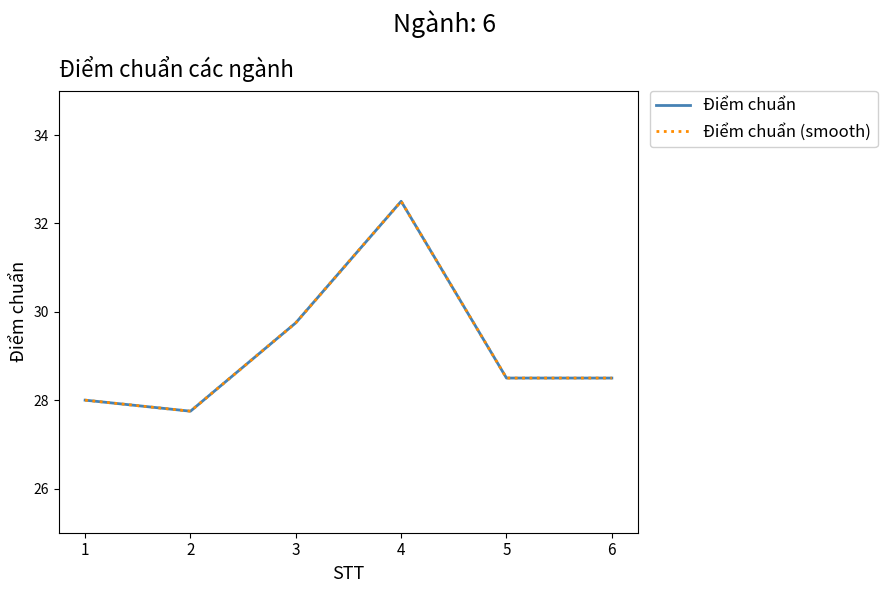

Is the value of Điểm chuẩn (smooth) at 6 greater than the value of Điểm chuẩn at 3?

No